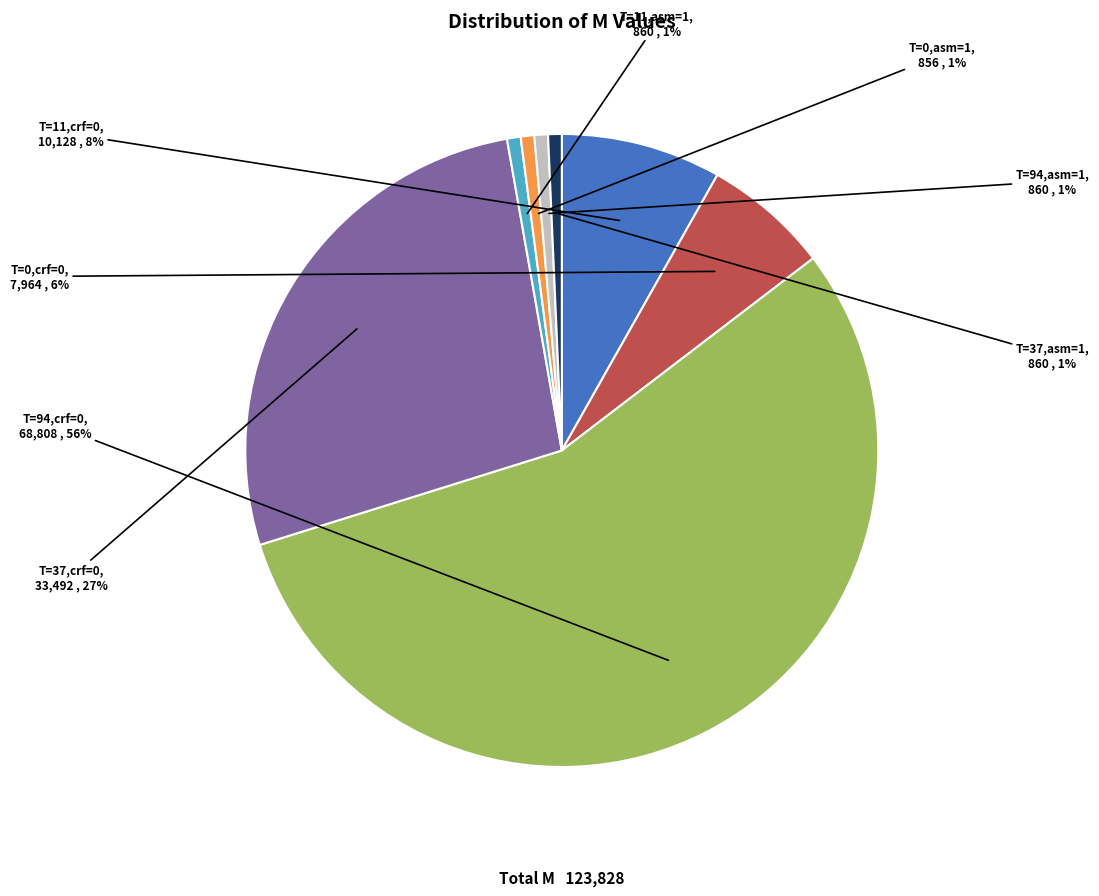

What is the largest slice in the pie chart?

T=94,crf=0